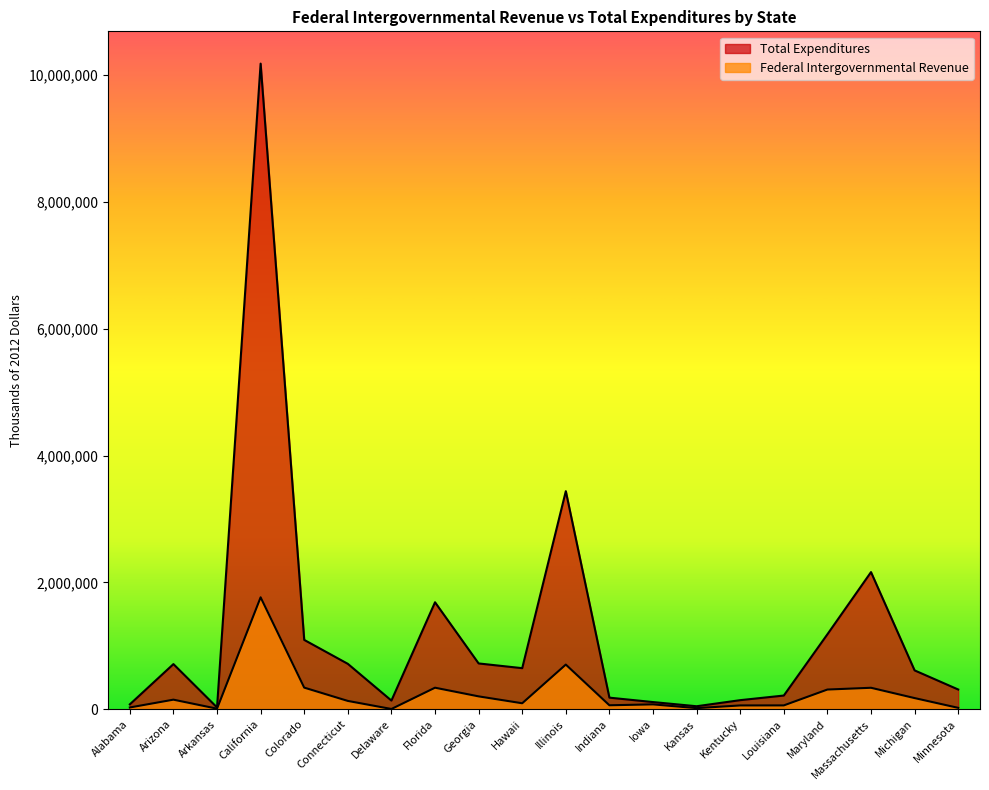

At which category is the sum across all series the highest?

California